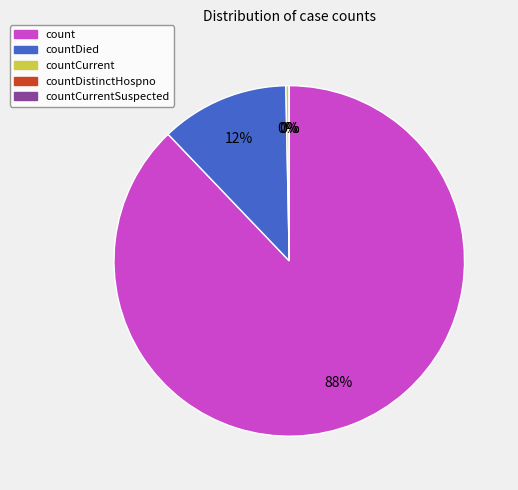

The countCurrent slice represents 0% of the pie. True or false?

True